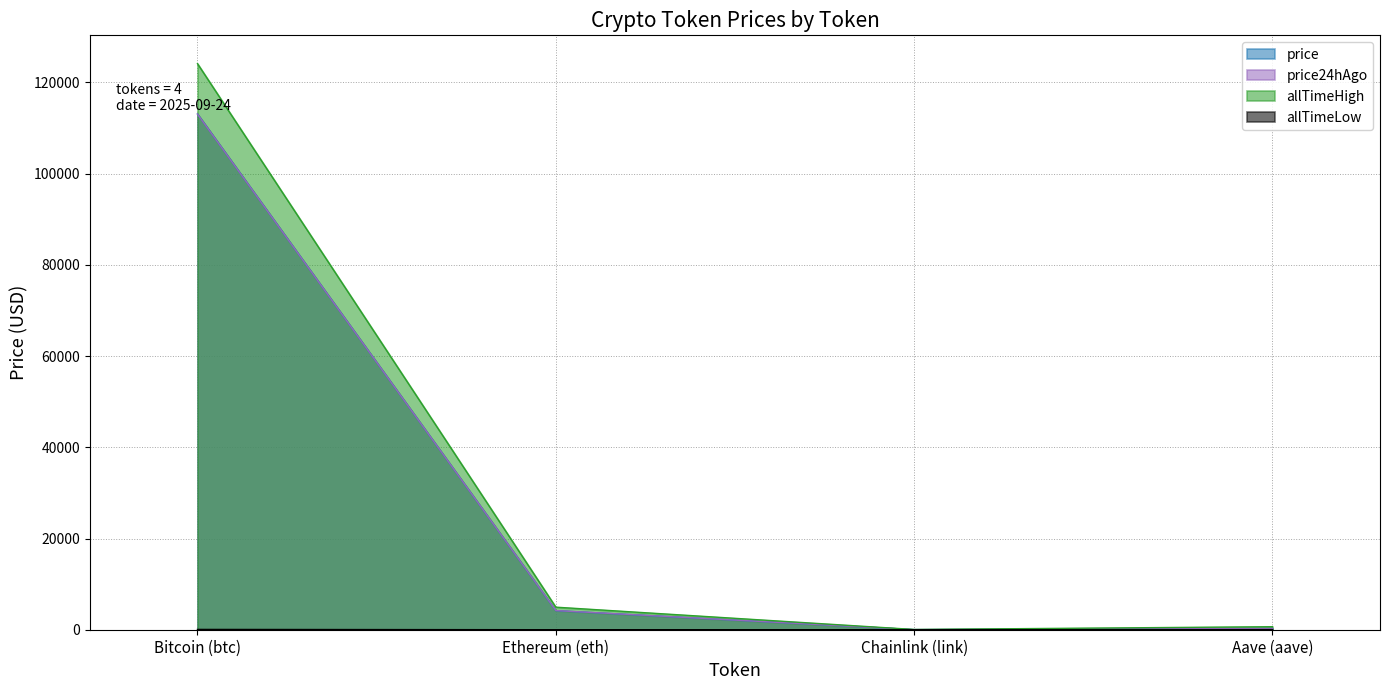

What is the greatest value displayed?

124128.0